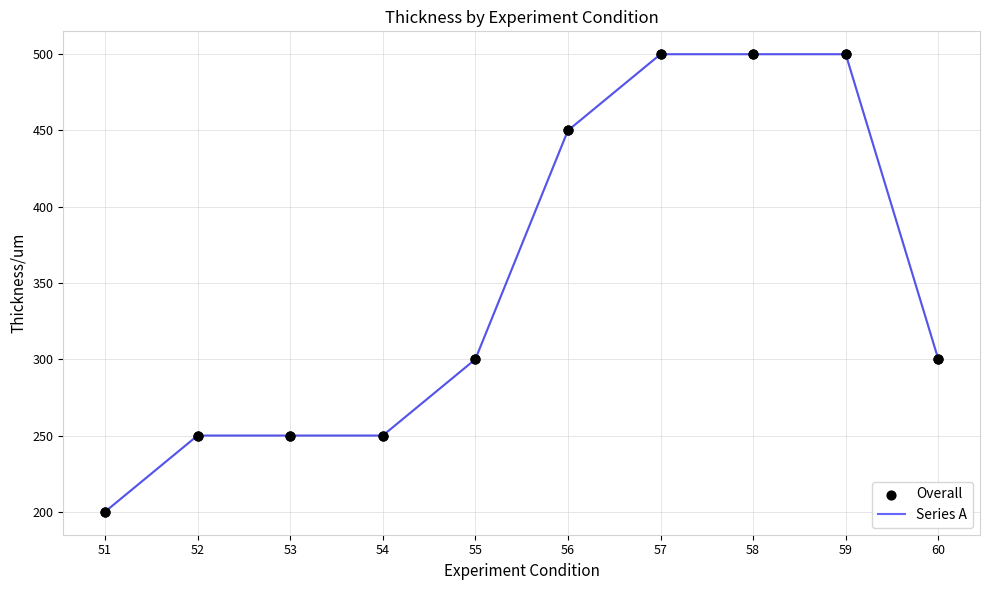

Approximately how many times larger is the value at 57 compared to 56?

1.1